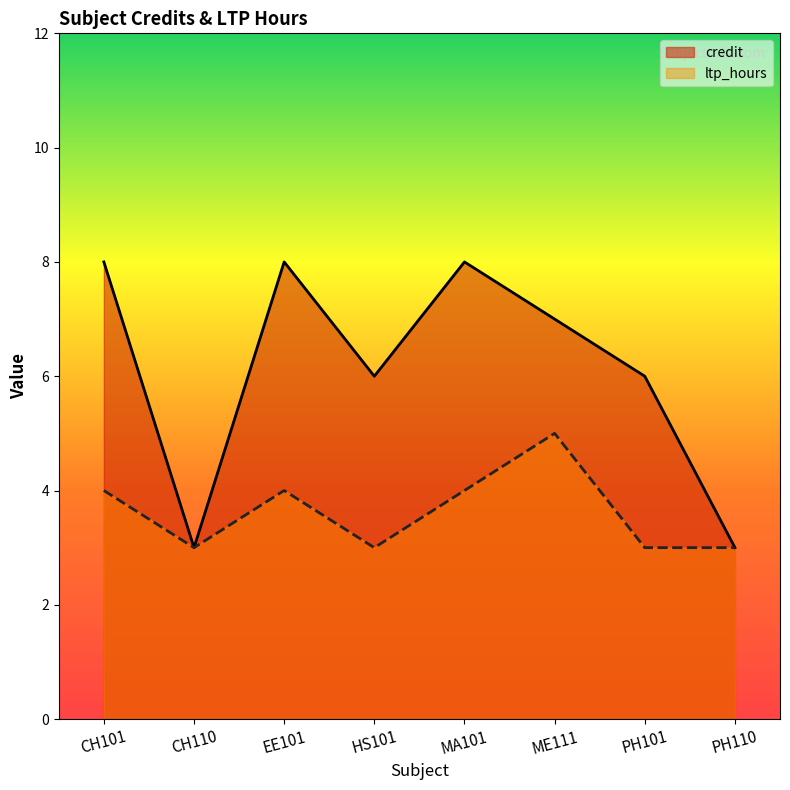

What are all the series names shown in the legend?

credit, ltp_hours